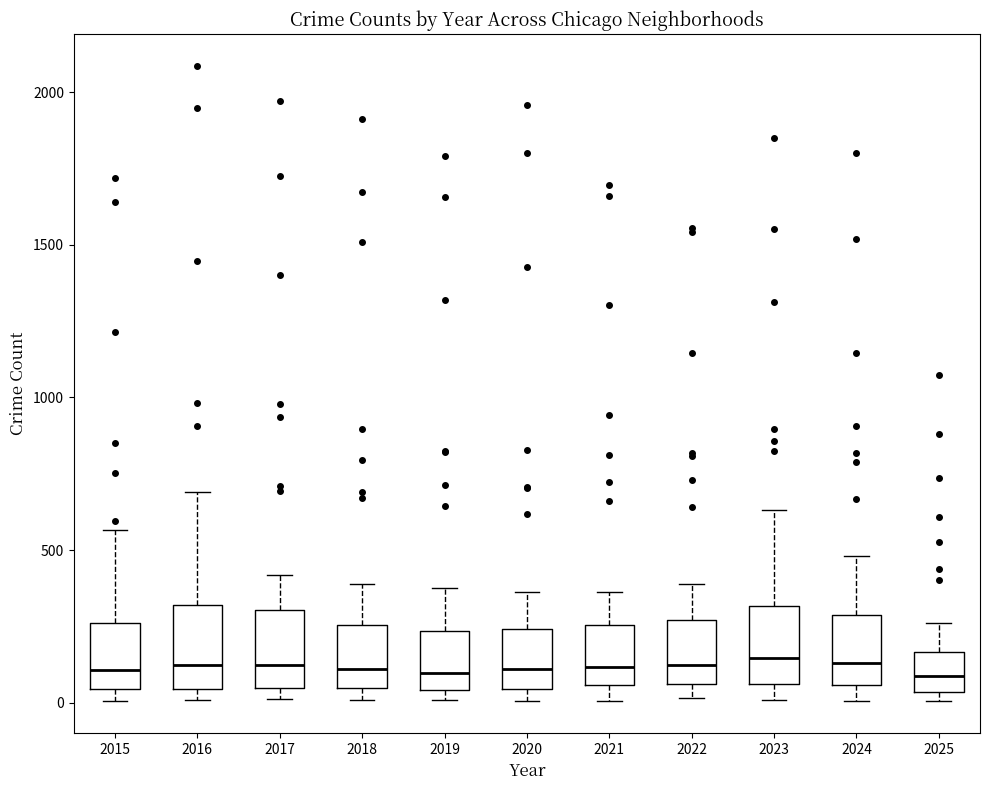

Reading left to right, read every box against the y-axis: the position of its median line, the range the box covers, and the ends of its whiskers. The values are not printed on the chart, so give them approximately, as read against the axis.

2015: median 100, box 50 to 250, whiskers 0 to 550
2016: median 150, box 50 to 300, whiskers 0 to 700
2017: median 100, box 50 to 300, whiskers 0 to 400
2018: median 100, box 50 to 250, whiskers 0 to 400
2019: median 100, box 50 to 250, whiskers 0 to 400
2020: median 100, box 50 to 250, whiskers 0 to 350
2021: median 100, box 50 to 250, whiskers 0 to 350
2022: median 150, box 50 to 250, whiskers 0 to 400
2023: median 150, box 50 to 300, whiskers 0 to 650
2024: median 150, box 50 to 300, whiskers 0 to 500
2025: median 100, box 50 to 150, whiskers 0 to 250